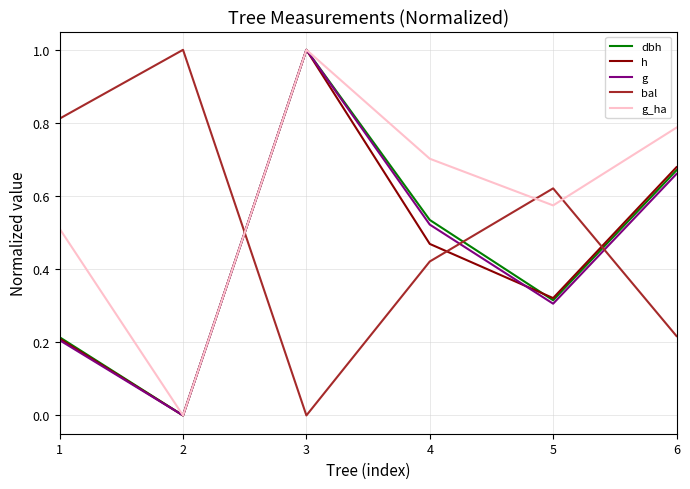

What is the spread (max minus min) of values at 2?

1.0